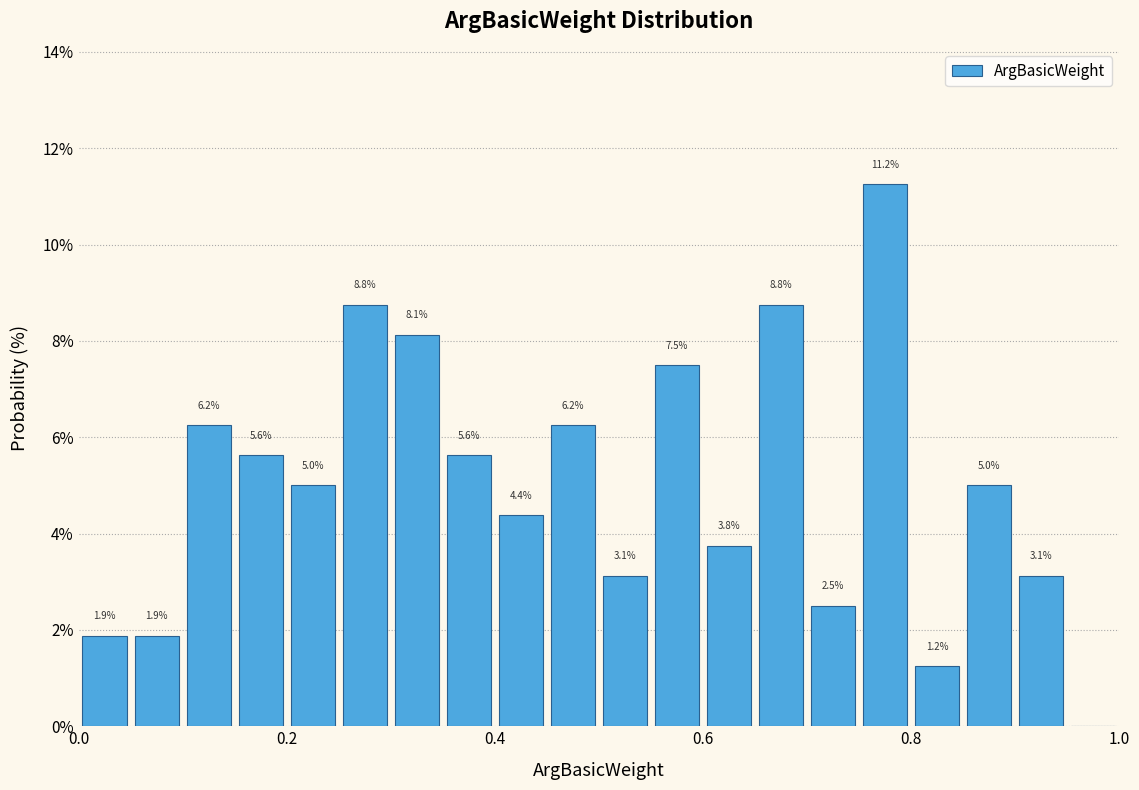

Read against the x-axis, roughly where is the centre of the tallest bar?

0.78